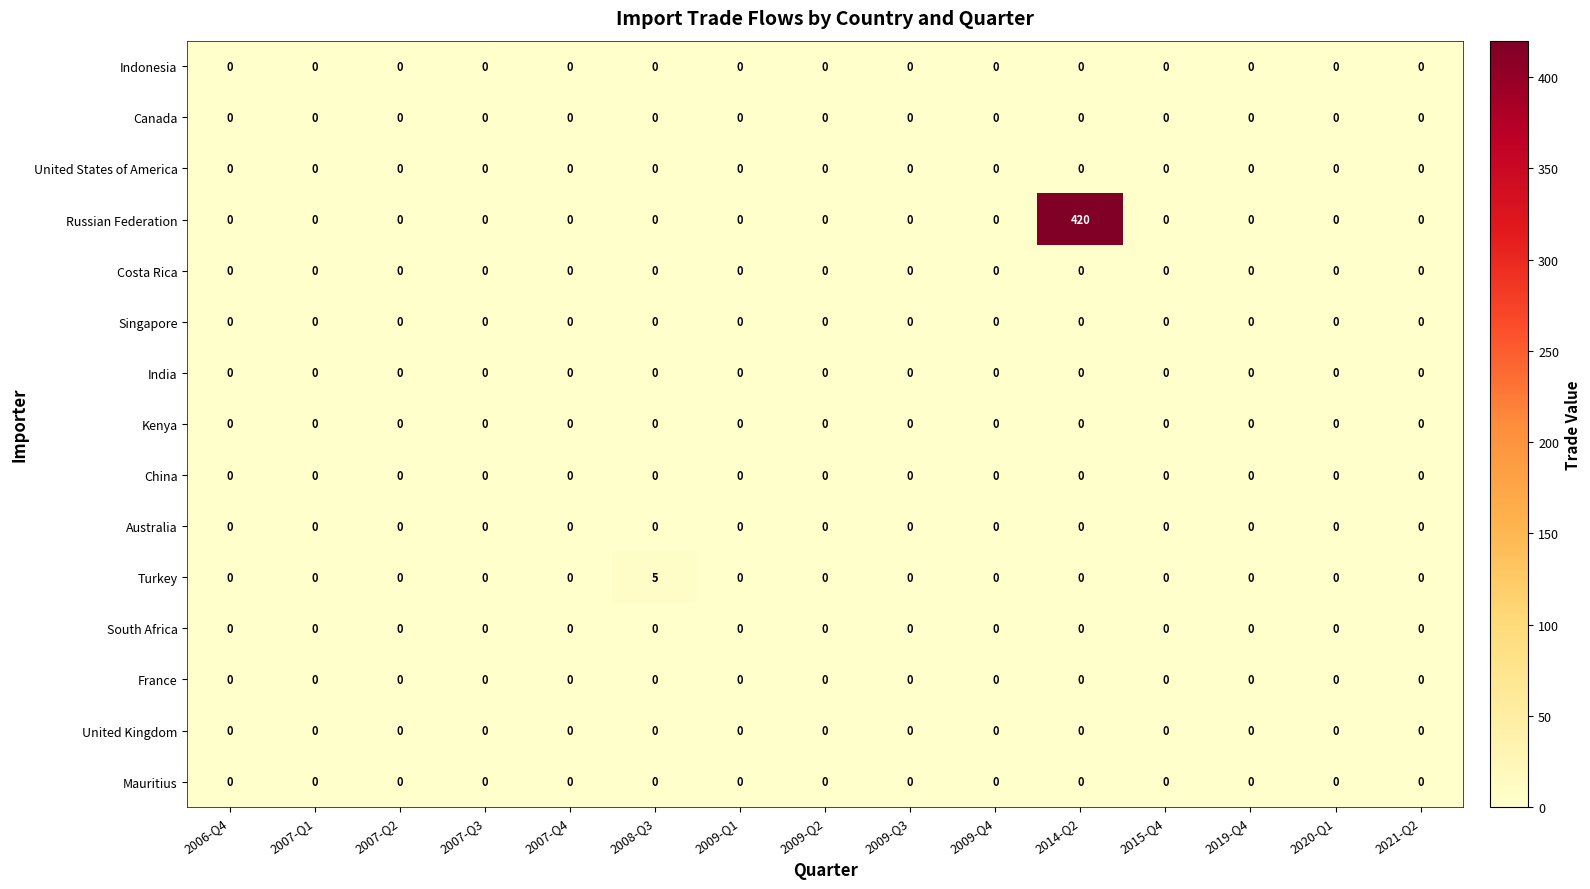

The Turkey series shows -2 at 2007-Q2. True or false?

False